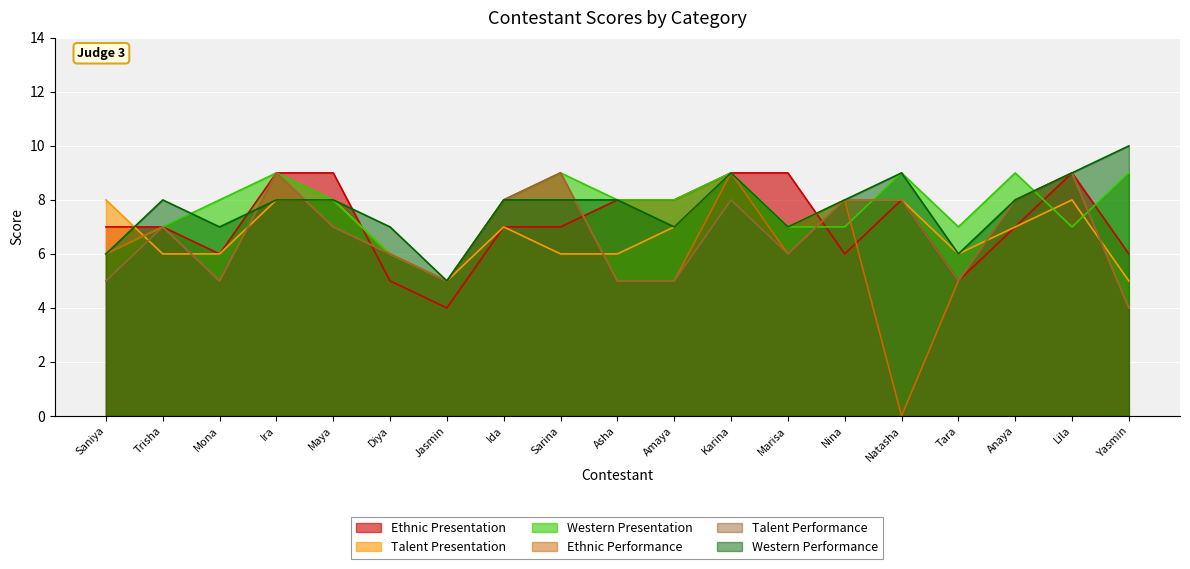

What is the spread (max minus min) of values at Natasha?

9